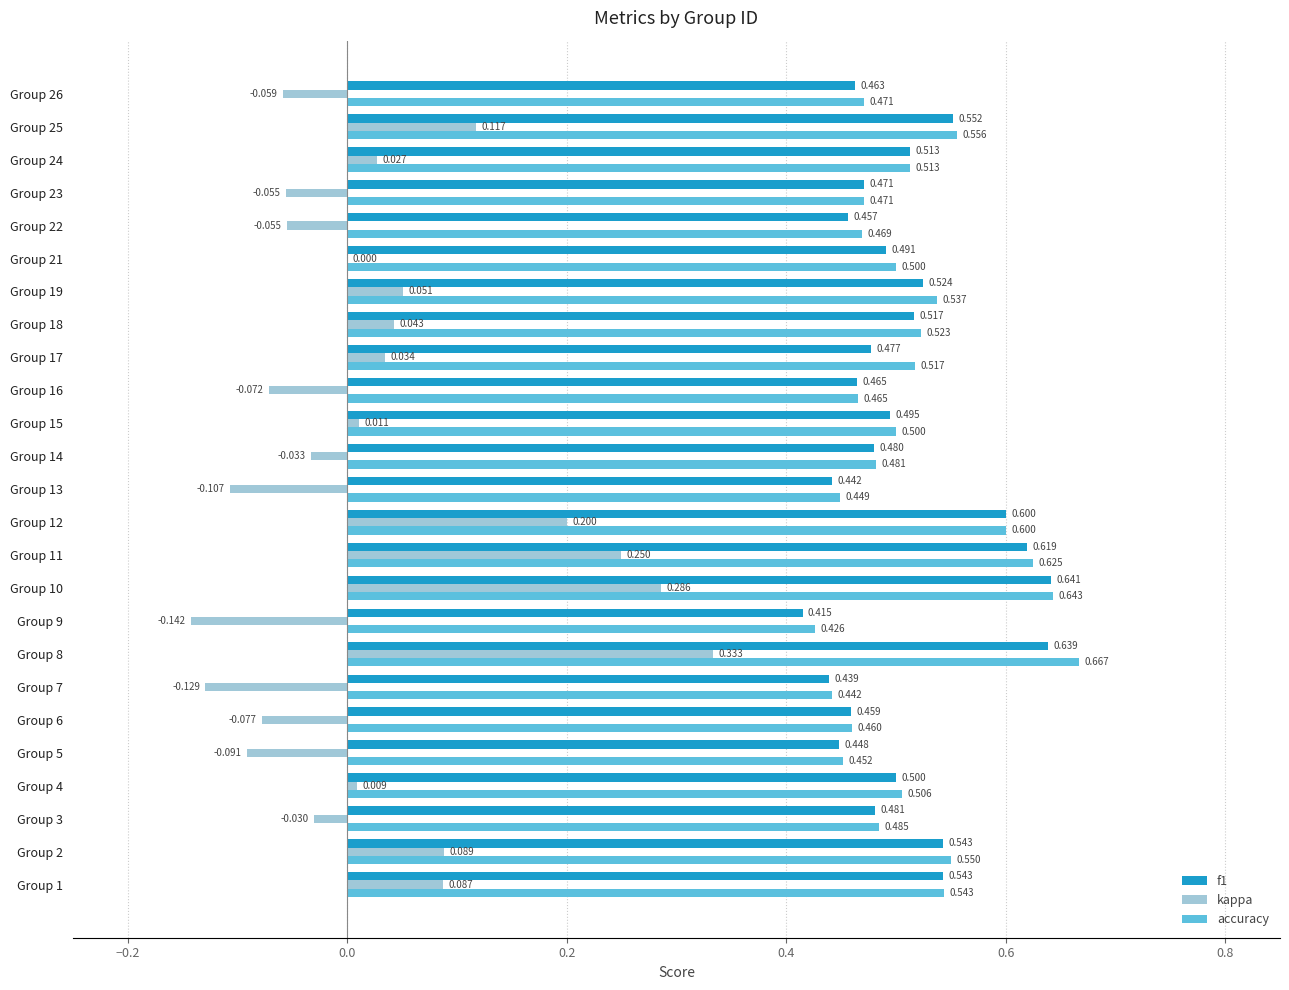

Is the value of accuracy at Group 1 greater than the value of kappa at Group 19?

Yes